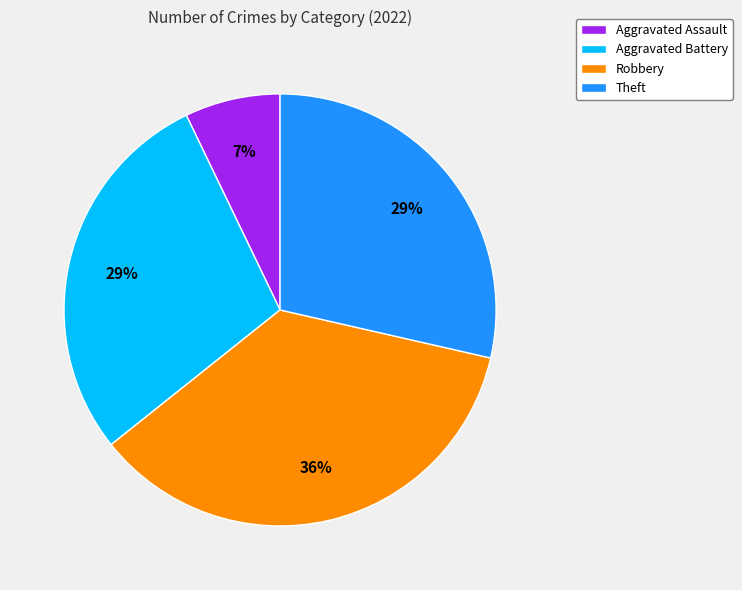

True or false: Theft accounts for 29% of the total.

True